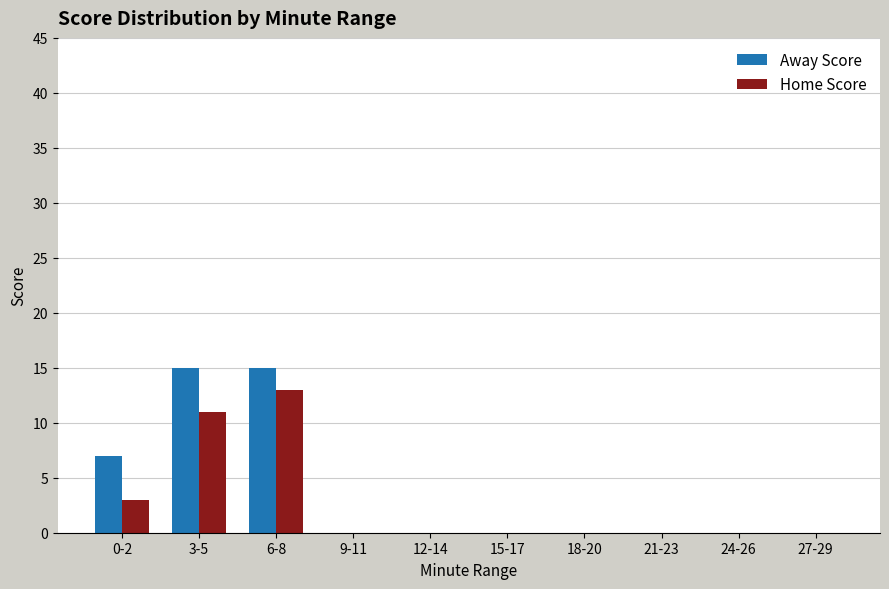

Is it true that Away Score equals 15 at 3-5?

True